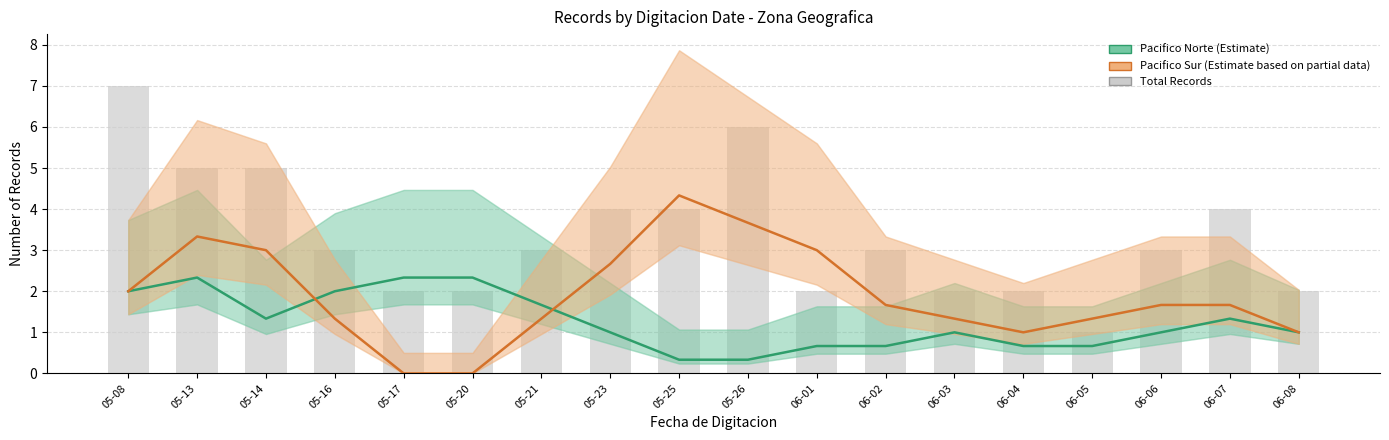

The value of Pacifico Sur at 05-17 is -2.6. True or false?

False